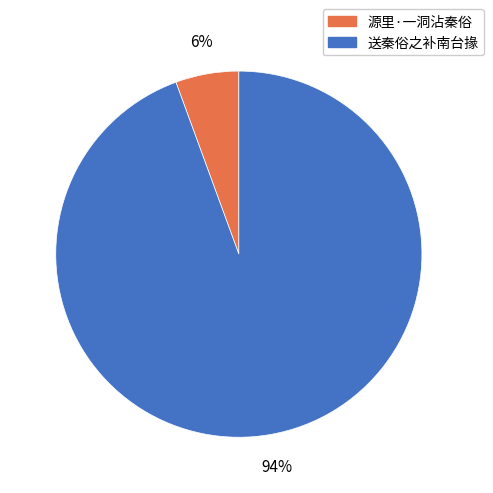

Is there any slice that represents more than half of the pie?

Yes